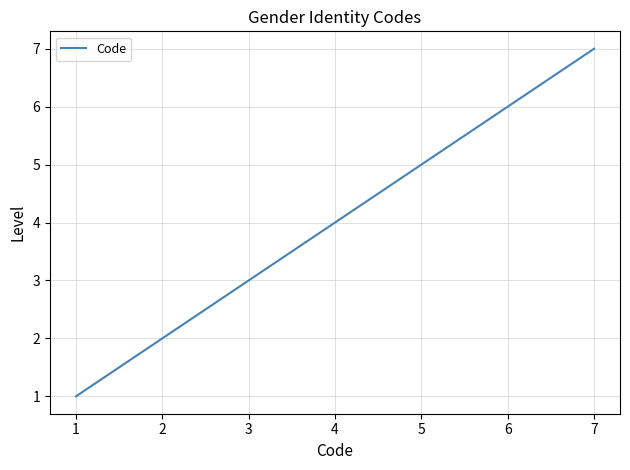

How many lines are shown in the chart?

1